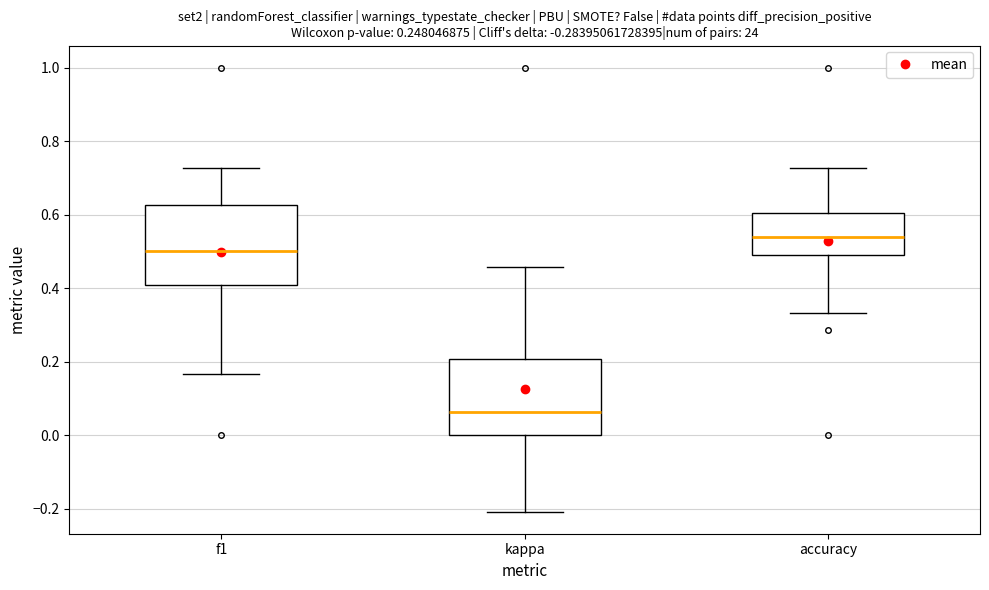

Reading left to right, transcribe this box plot: for each box, give where its median line is, the range the box spans, and where its two whiskers end, as read against the y-axis. The values are not printed on the chart, so give them approximately, as read against the axis.

f1: median 0.50, box 0.40 to 0.62, whiskers 0.16 to 0.72
kappa: median 0.06, box 0.00 to 0.20, whiskers -0.20 to 0.46
accuracy: median 0.54, box 0.50 to 0.60, whiskers 0.34 to 0.72